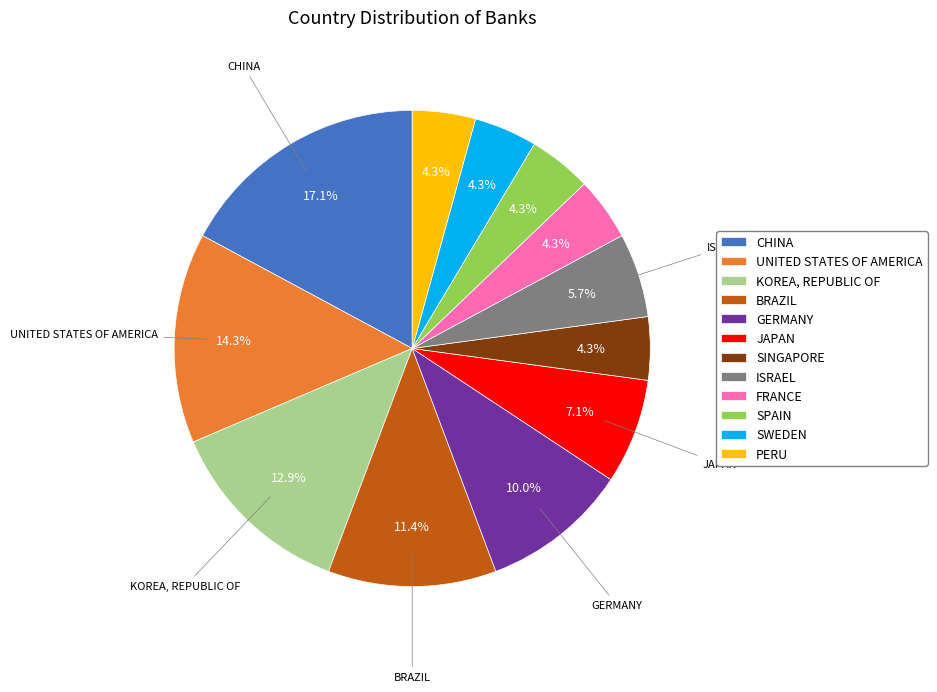

Is there a majority slice in this chart?

No